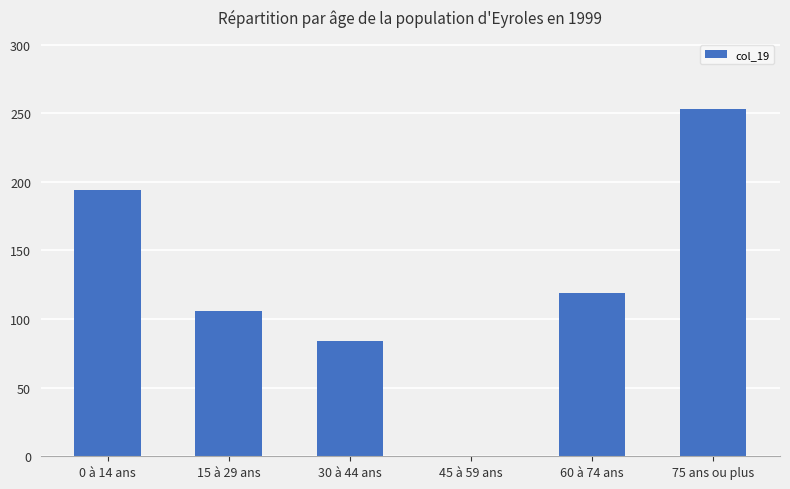

Are the bars grouped side by side (vs. stacked)?

No